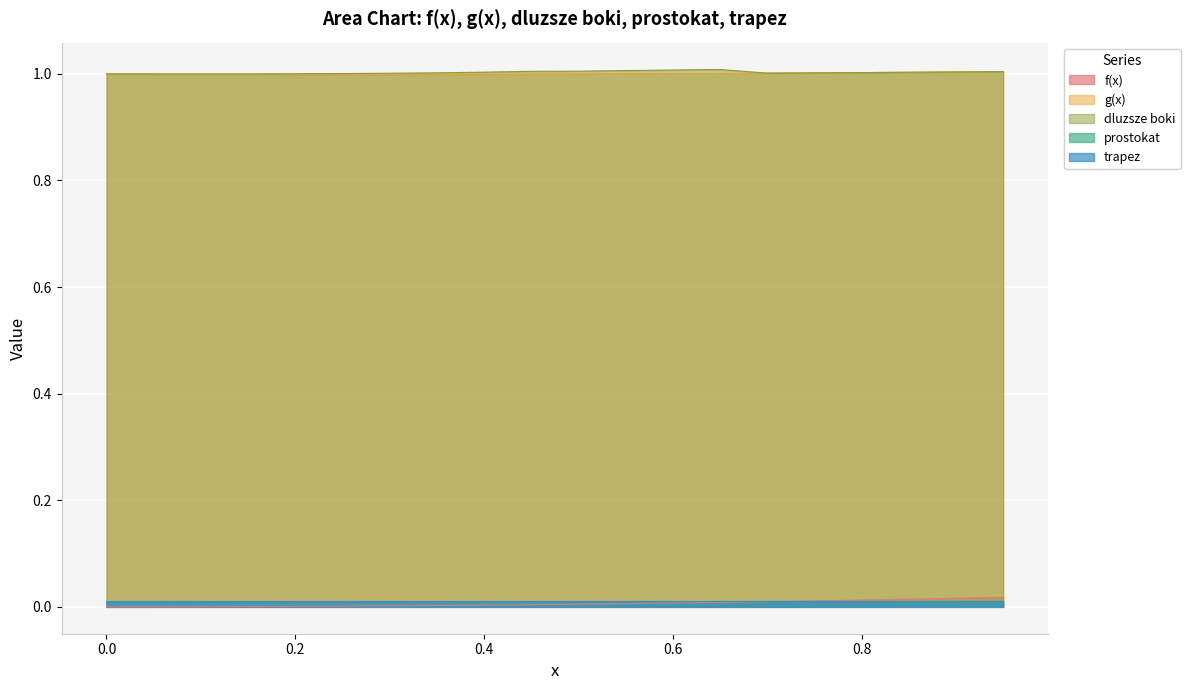

Is it true that f(x) equals 0.0 at 0.4?

True